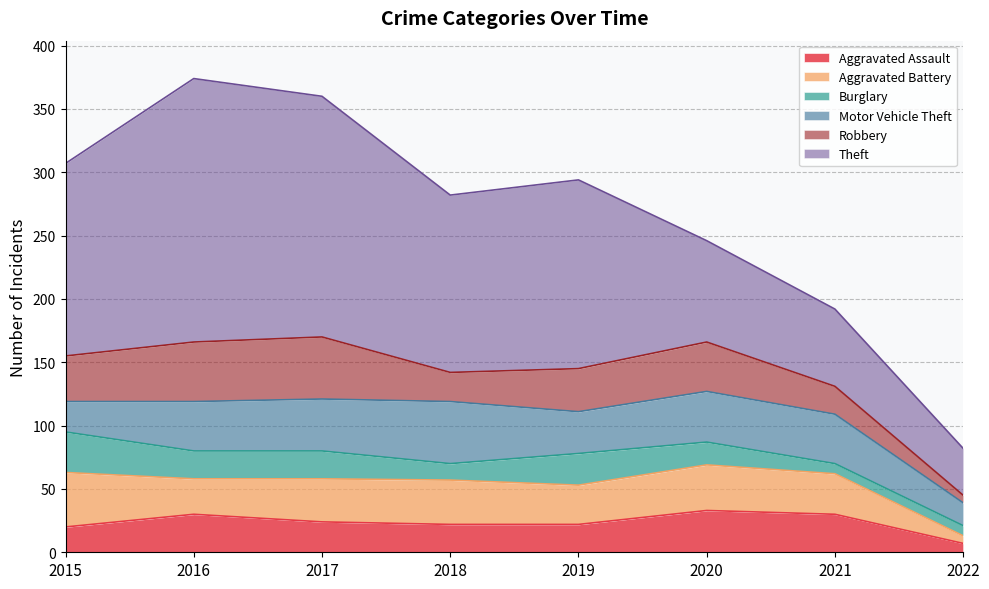

Where is the first local maximum for Motor Vehicle Theft?

2018